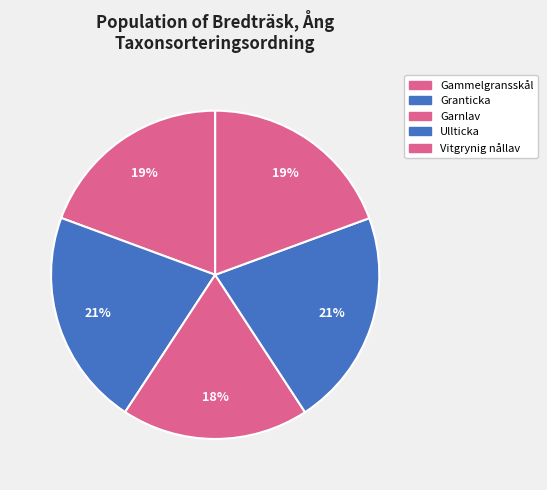

To the nearest percent, what percentage of the pie is Garnlav?

18%